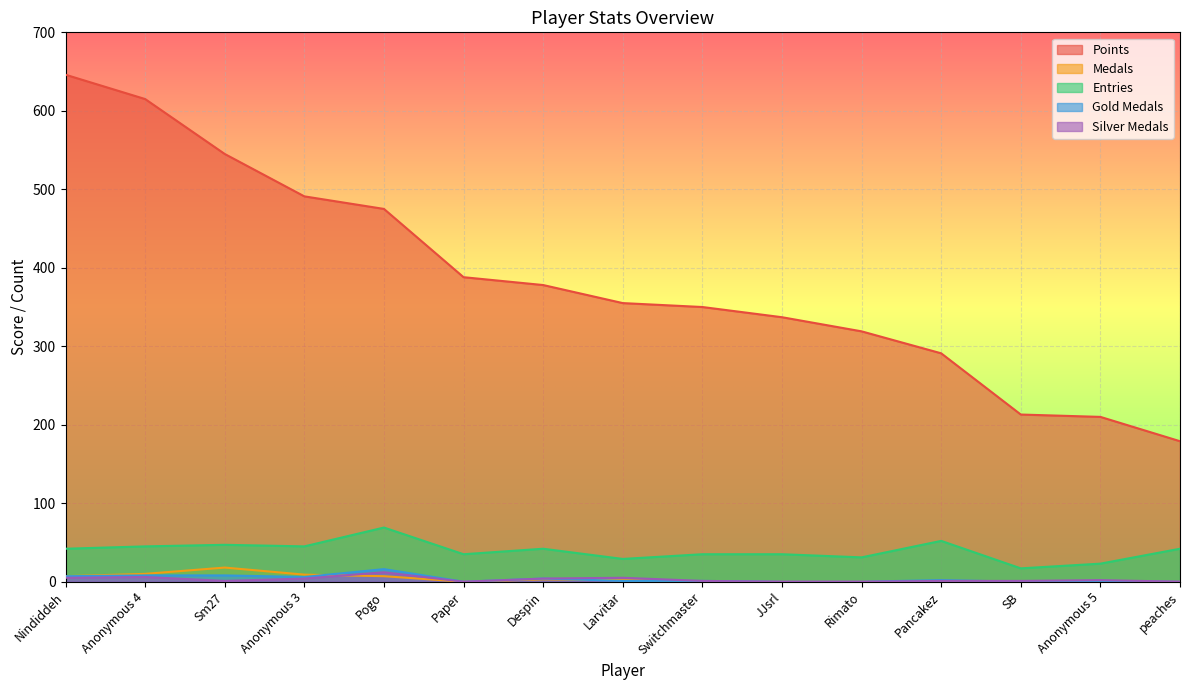

What are all the series names shown in the legend?

Points, Medals, Entries, Gold Medals, Silver Medals